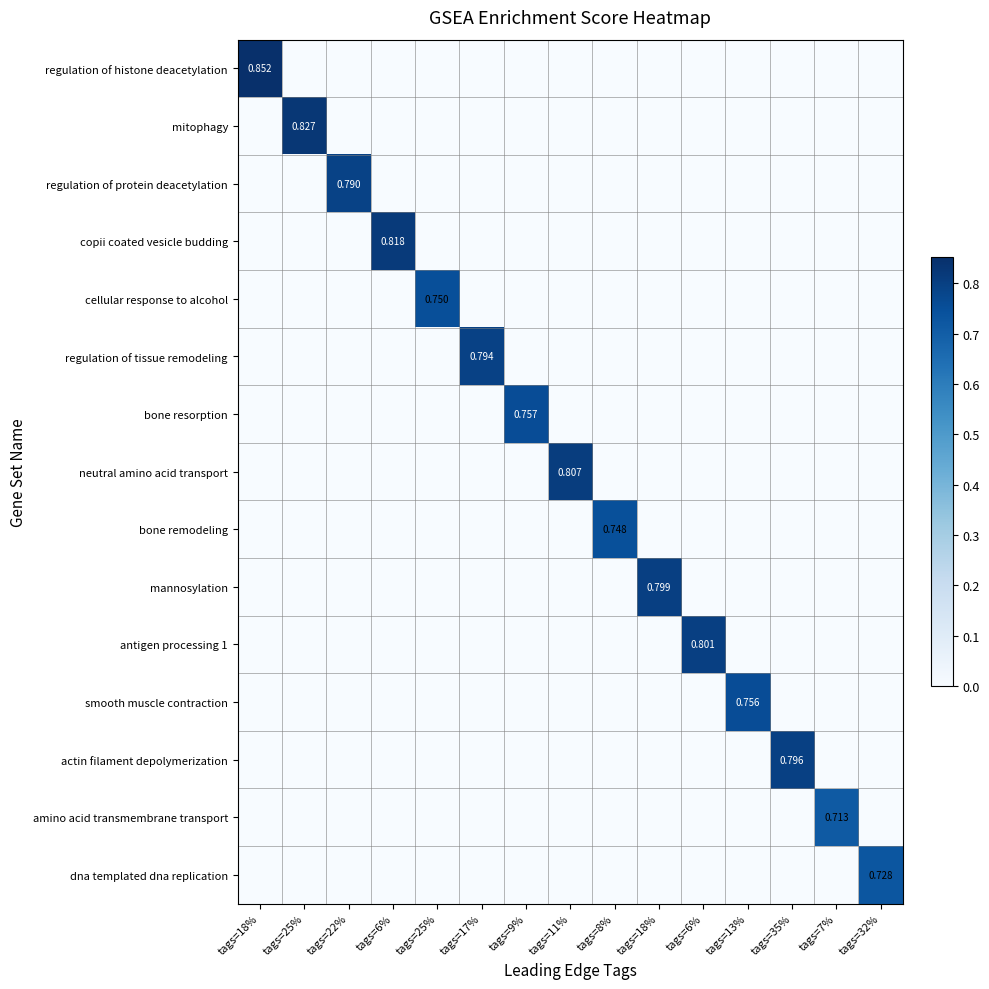

Which series has the largest total across all categories?

regulation of histone deacetylation